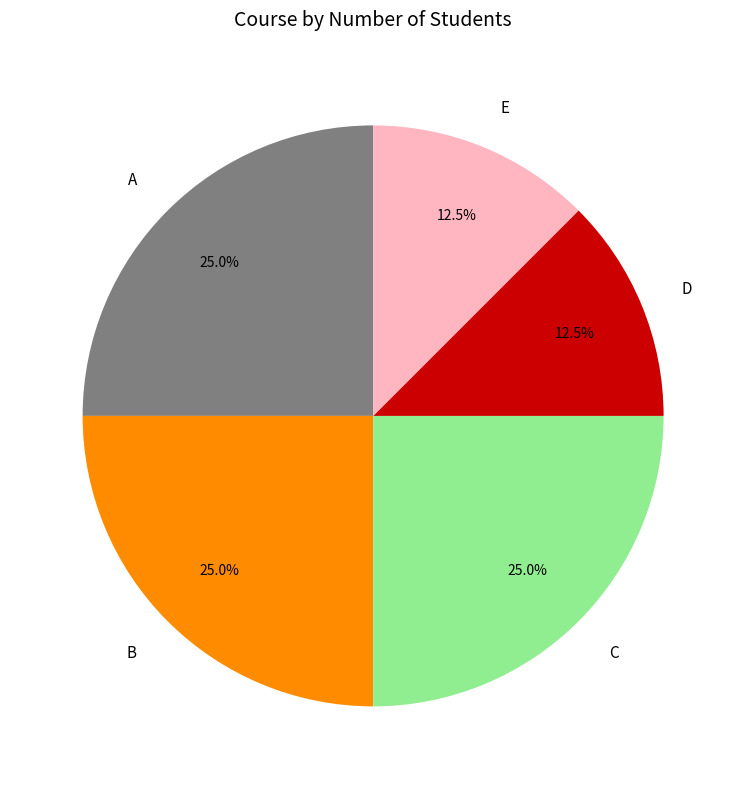

What is the ratio of the value at B to the value at E?

2.0